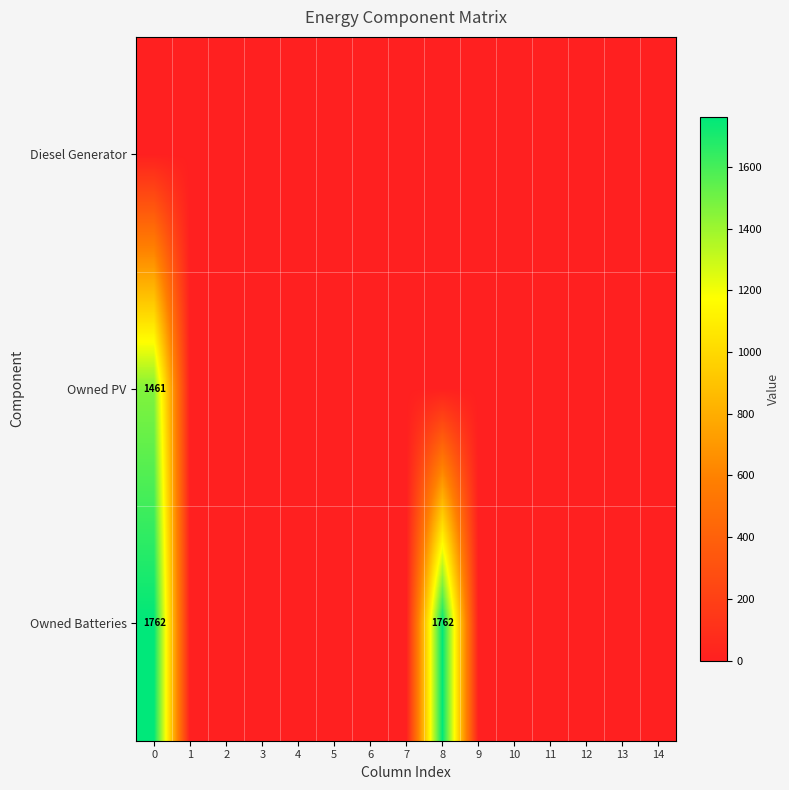

The Owned Batteries series shows 0 at 7. True or false?

True